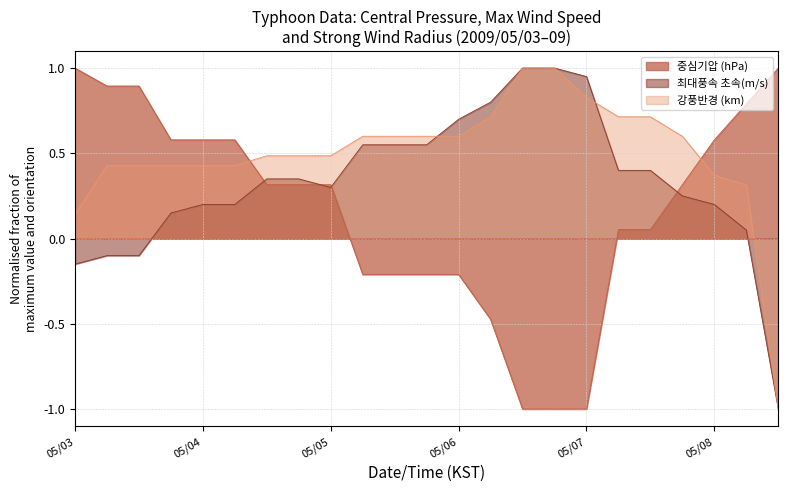

Reading right to left, transcribe all the data shown in this chart.

중심기압 (hPa): 1.0	0.8	0.6	0.3	0.1	0.1	-1.0	-1.0	-1.0	-0.5	-0.2	-0.2	-0.2	-0.2	0.3	0.3	0.3	0.6	0.6	0.6	0.9	0.9	1.0
최대풍속 초속(m/s): -1.0	0.1	0.2	0.2	0.4	0.4	0.9	1.0	1.0	0.8	0.7	0.6	0.6	0.6	0.3	0.4	0.4	0.2	0.2	0.1	-0.1	-0.1	-0.2
강풍반경 (km): -1.0	0.3	0.4	0.6	0.7	0.7	0.8	1.0	1.0	0.7	0.6	0.6	0.6	0.6	0.5	0.5	0.5	0.4	0.4	0.4	0.4	0.4	0.1